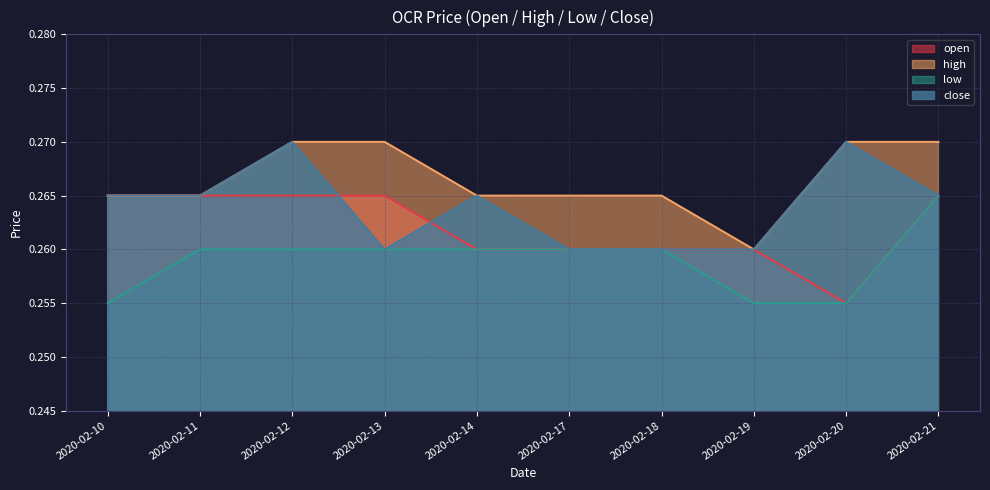

True or false: high has more than 1 points higher than both neighbors.

False